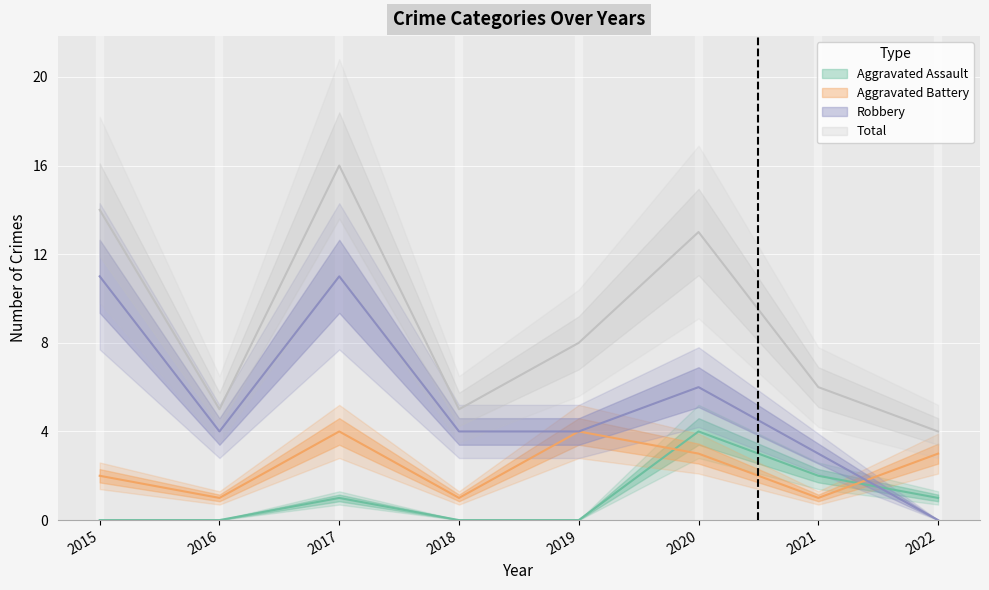

At which category is the sum across all series the highest?

2017